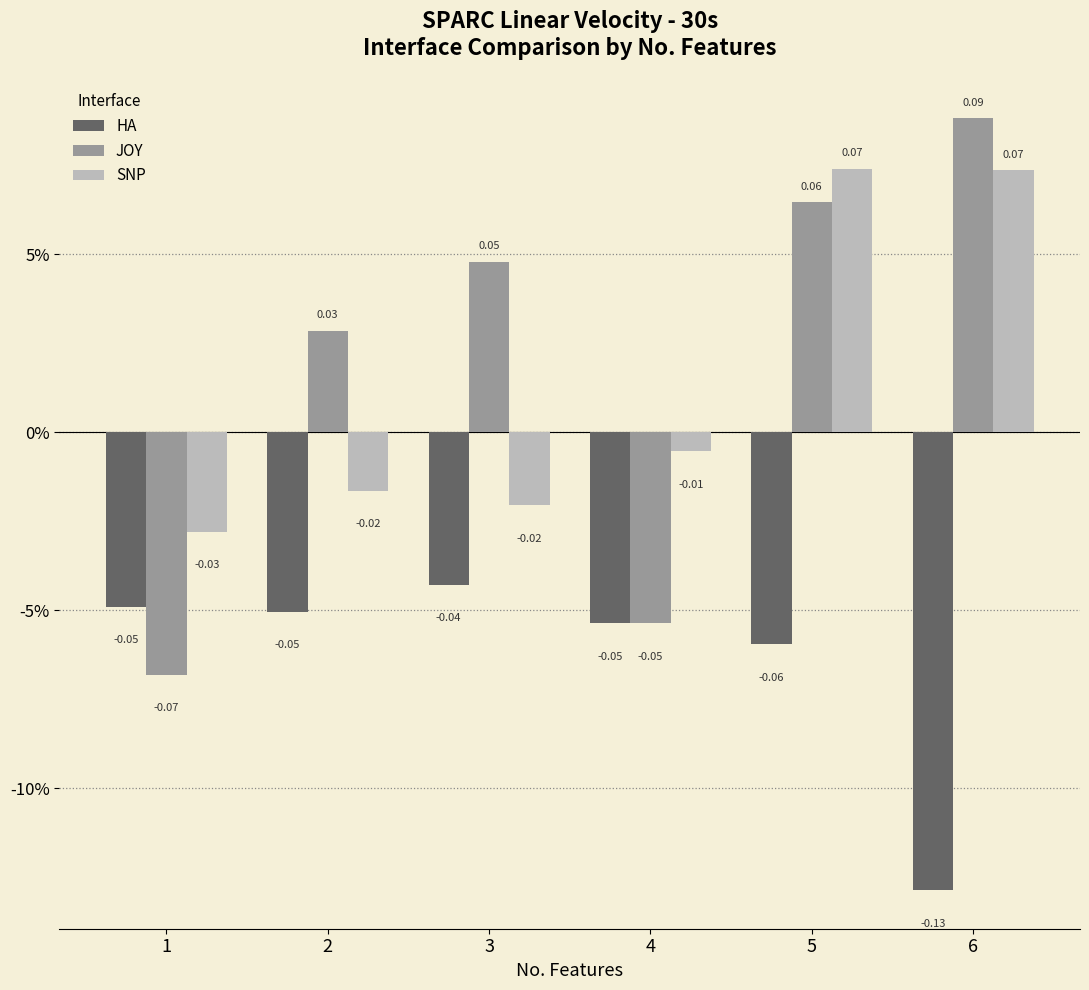

The value of HA at 4 is -0.1. True or false?

False